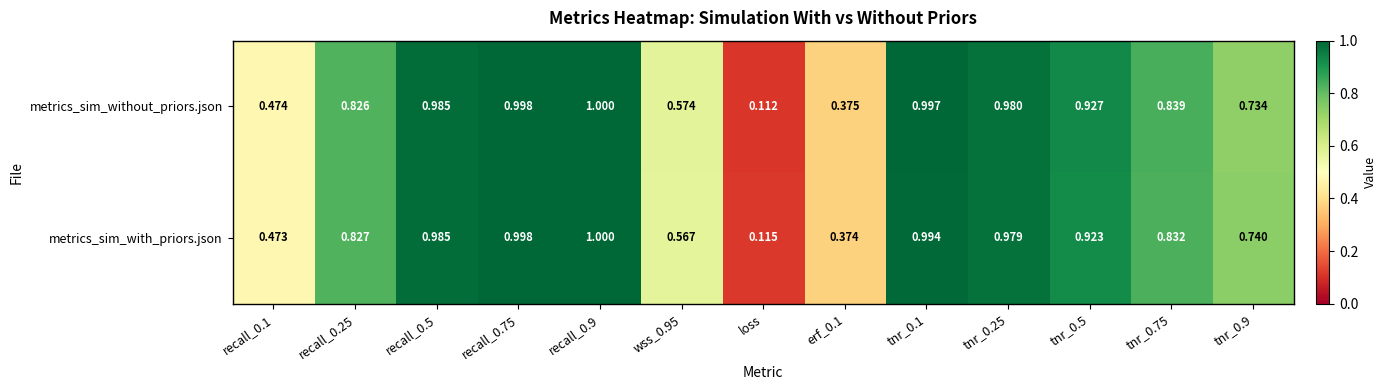

Where is metrics_sim_with_priors.json nearest to the value 0?

loss